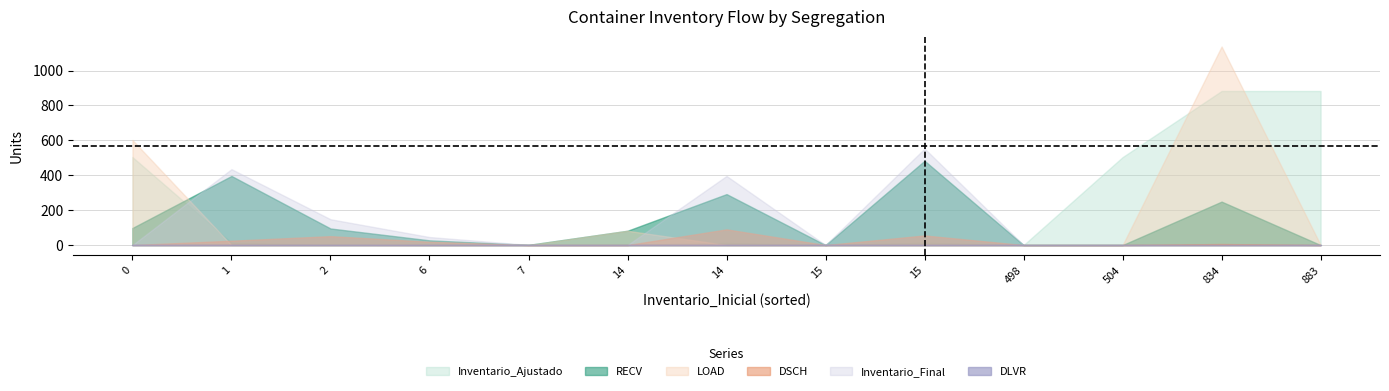

In Inventario_Final, how many points are higher than both neighbors (excluding endpoints)?

3